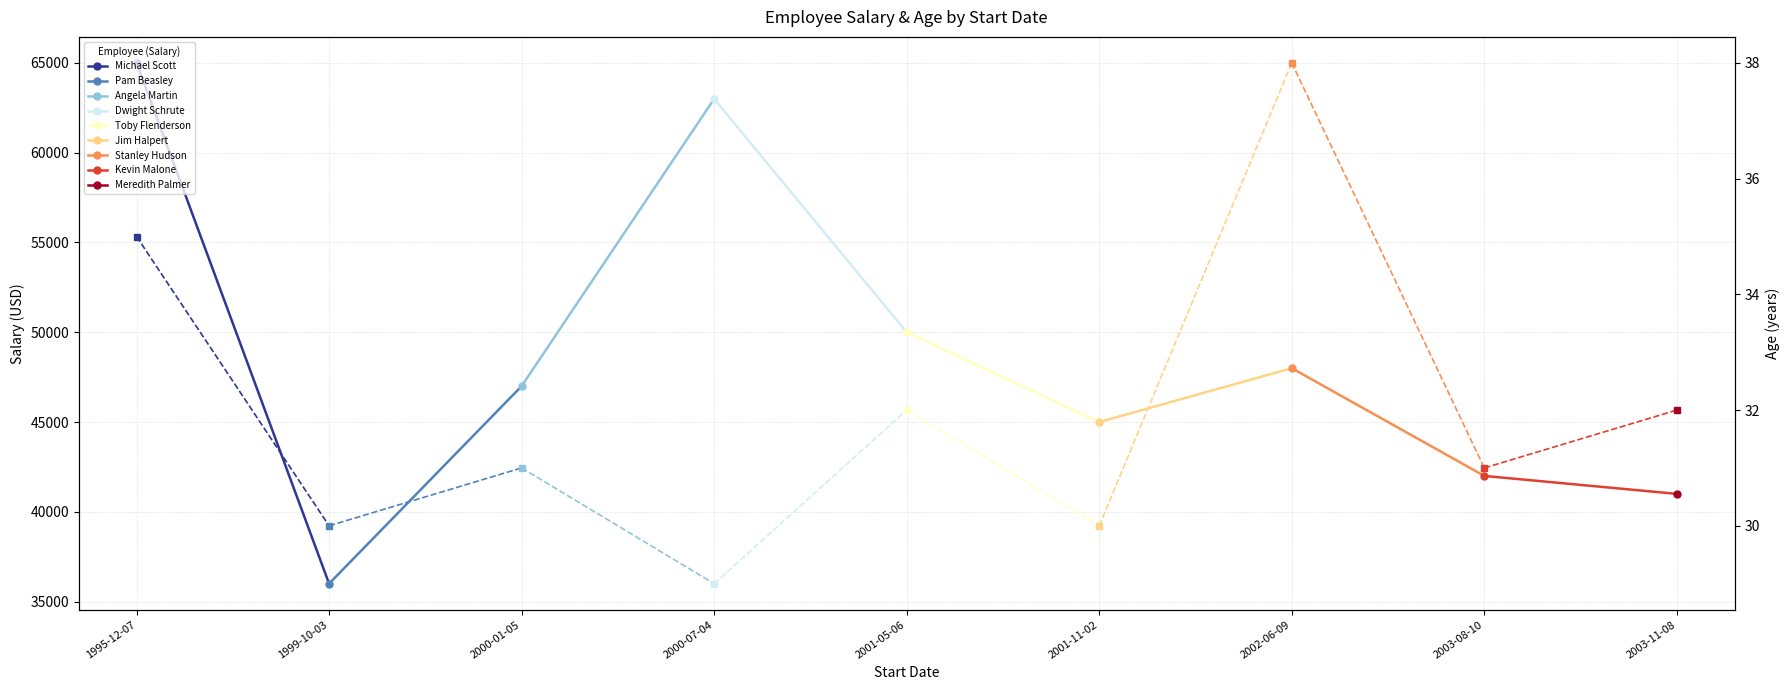

What is the sum of the Michael Scott Age values at 1995-12-07 and 1999-10-03?

65